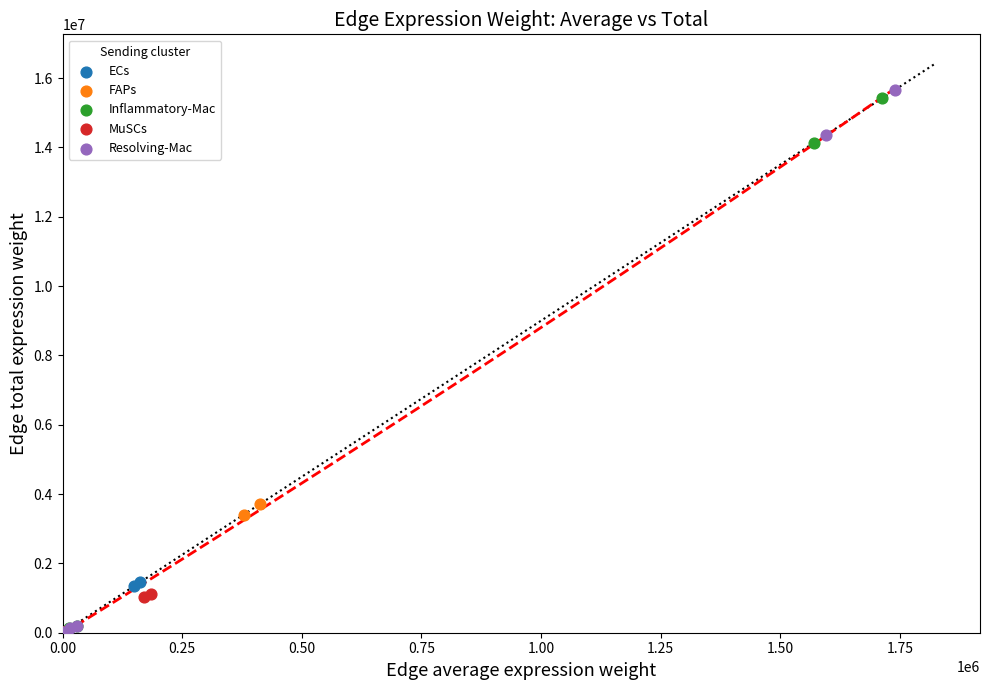

Which series has the largest Y range (max minus min)?

Resolving-Mac